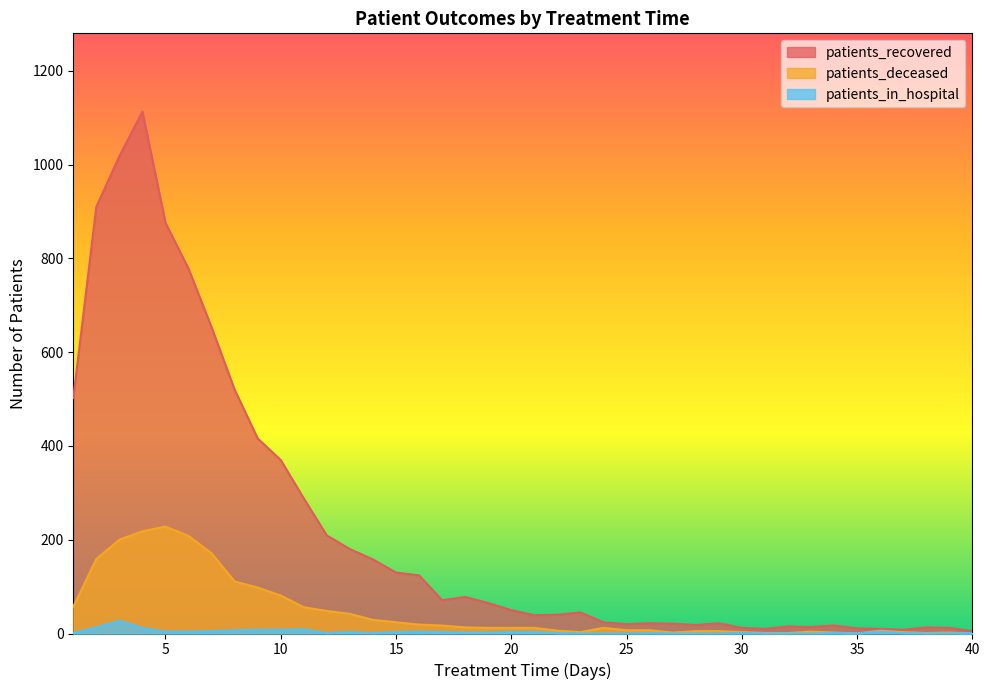

List the series in order of their overall mean, lowest first.

patients_in_hospital, patients_deceased, patients_recovered